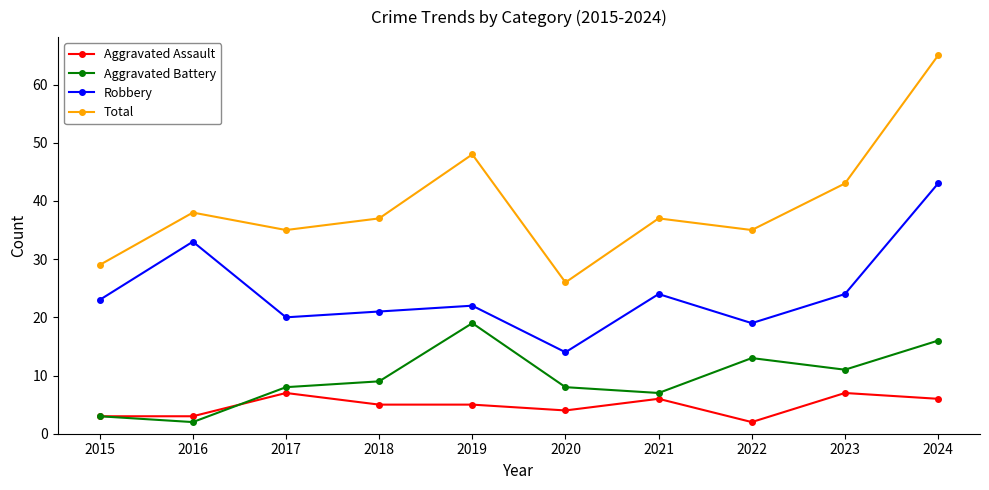

What is the total value across all series at 2016?

76